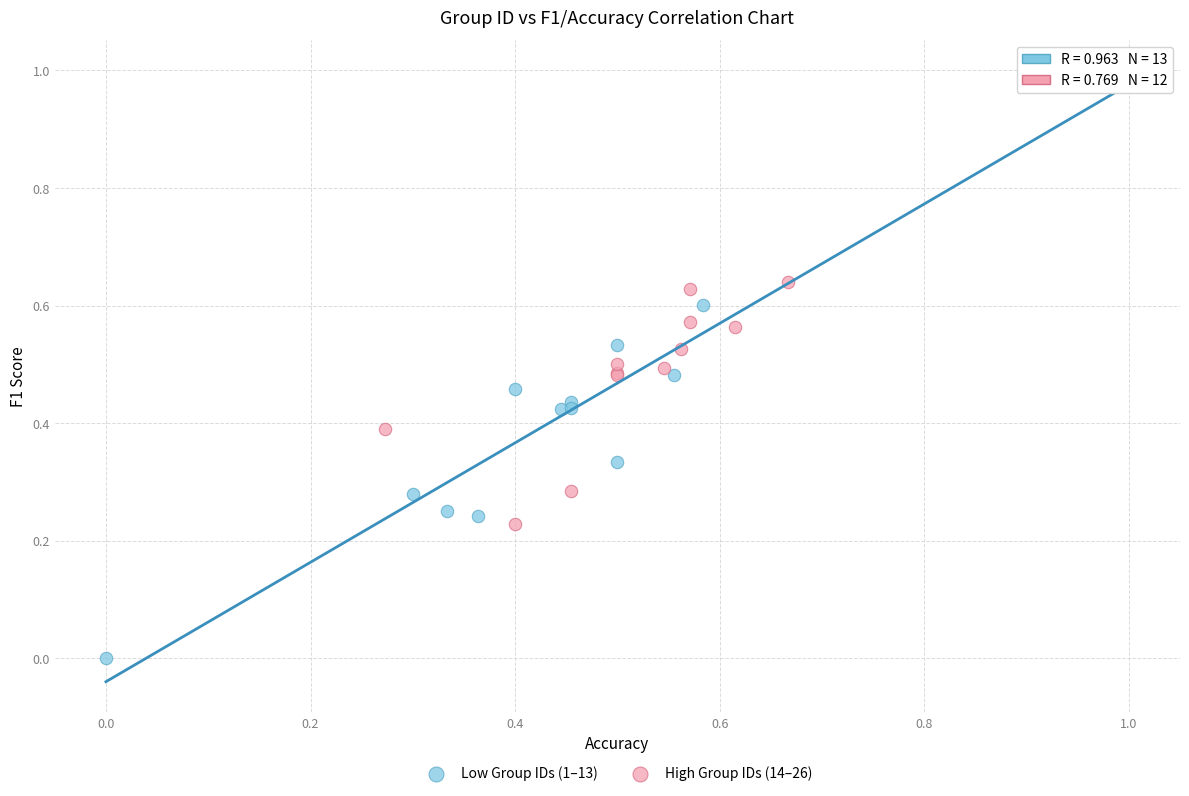

Which series reaches the minimum Y coordinate?

Low Group IDs (1–13)